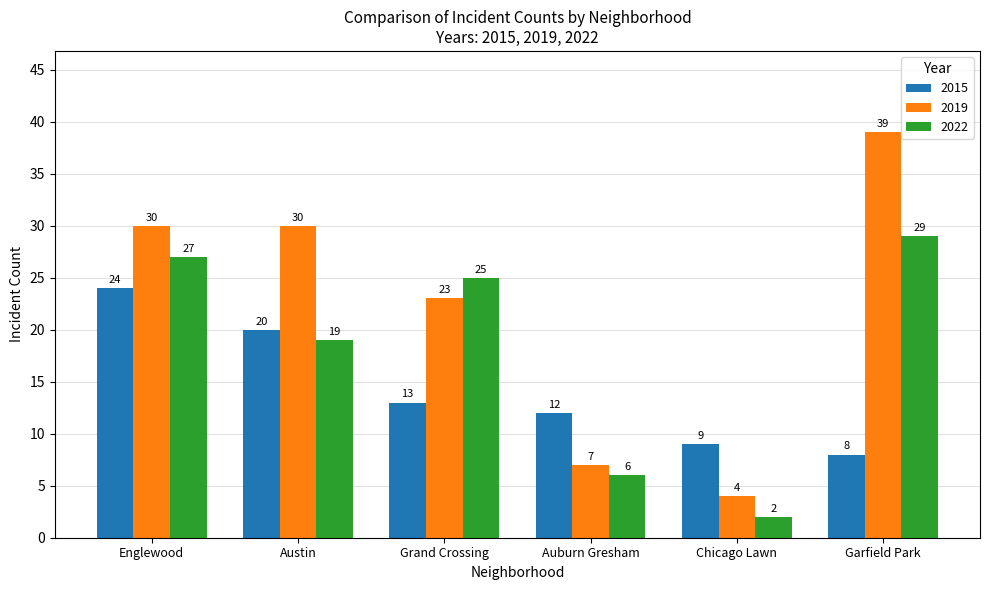

What is the smallest value displayed?

2